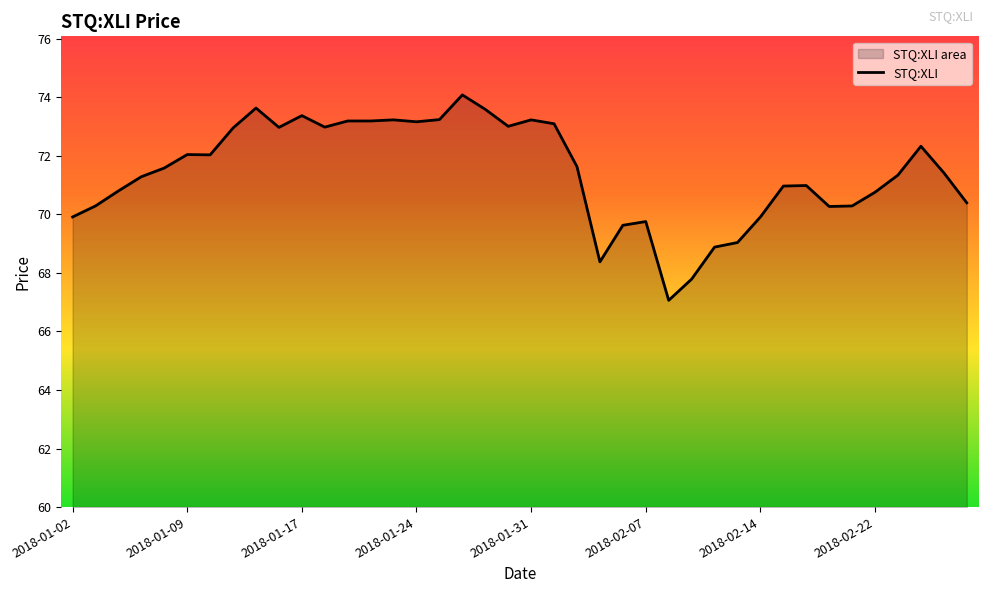

Reading left to right, transcribe all the data shown in this chart.

69.9	70.3	70.8	71.3	71.6	72.0	72.0	72.9	73.6	73.0	73.4	73.0	73.2	73.2	73.2	73.2	73.2	74.1	73.6	73.0	73.2	73.1	71.6	68.4	69.6	69.8	67.1	67.8	68.9	69.0	69.9	71.0	71.0	70.3	70.3	70.8	71.3	72.3	71.4	70.4